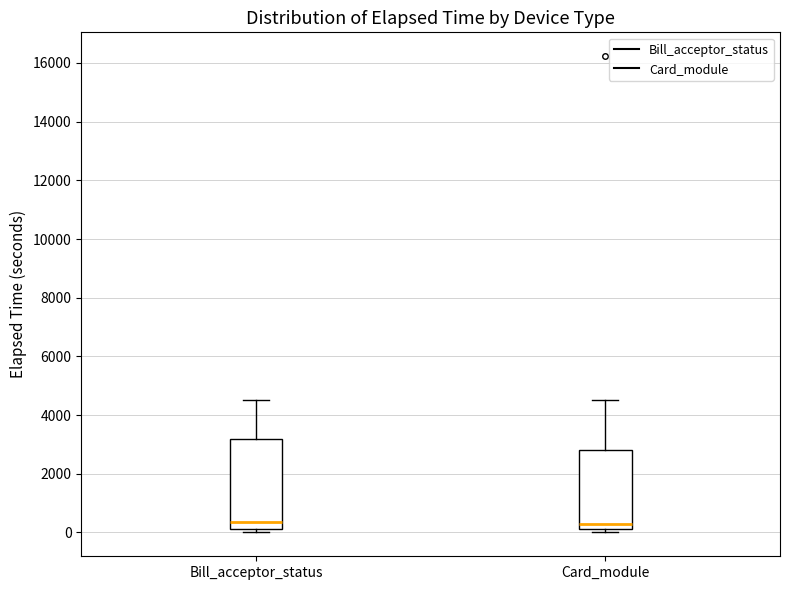

Where does the upper whisker of the box for Card_module end on the y-axis? The values are not printed on the chart, so give them approximately, as read against the axis.

4600